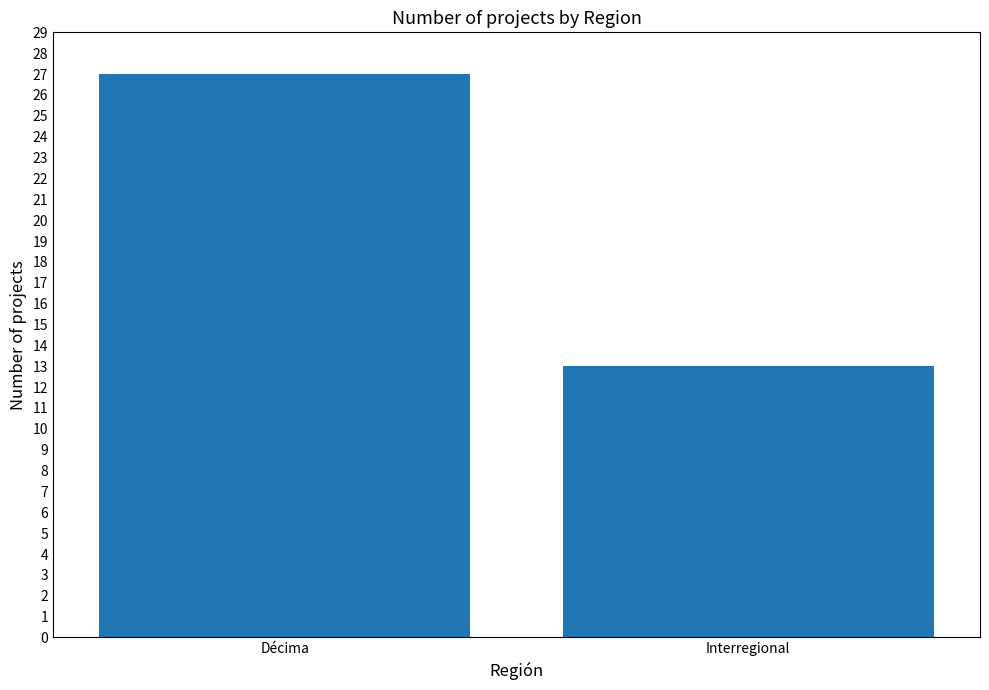

What is the maximum value shown in the chart?

27